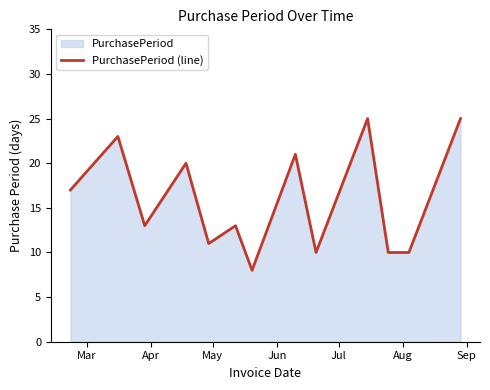

Count the number of values greater than 13.

6